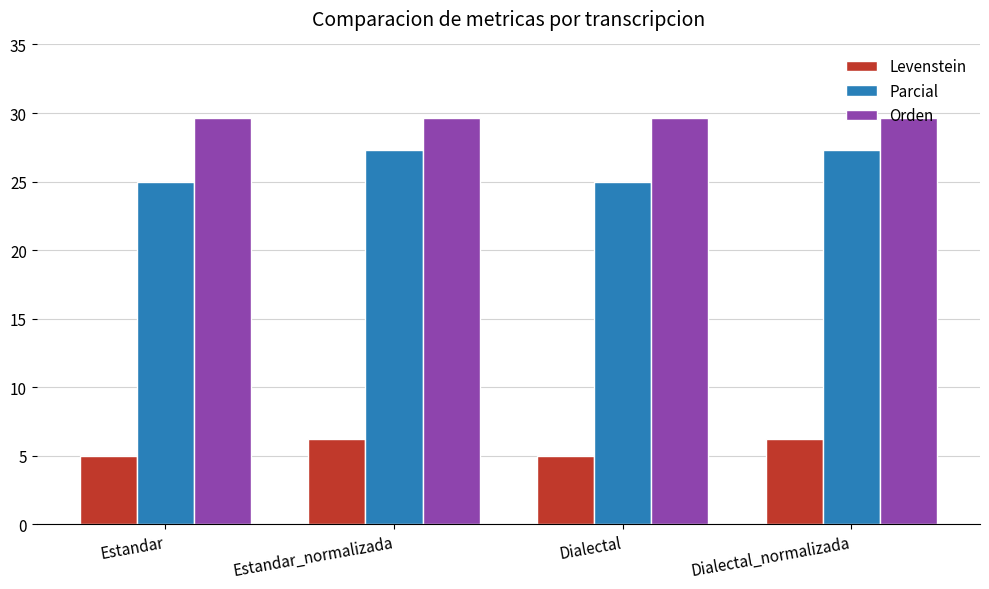

At how many categories does at least one series exceed 12?

4